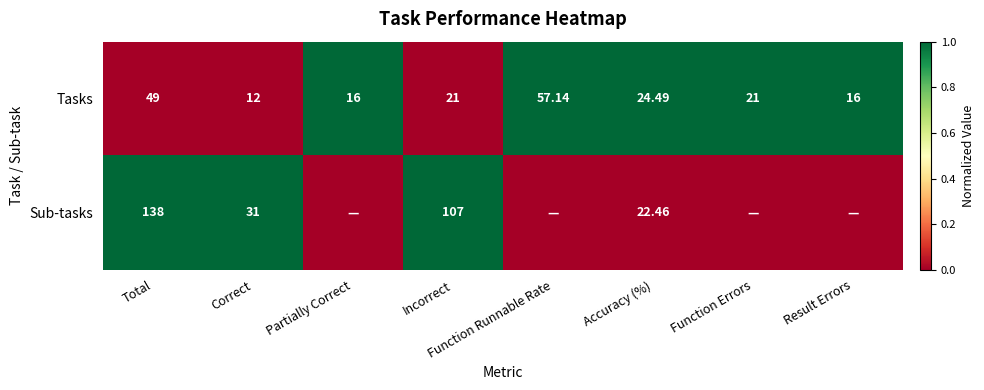

Is the value of Tasks at Accuracy (%) greater than the value of Sub-tasks at Total?

No